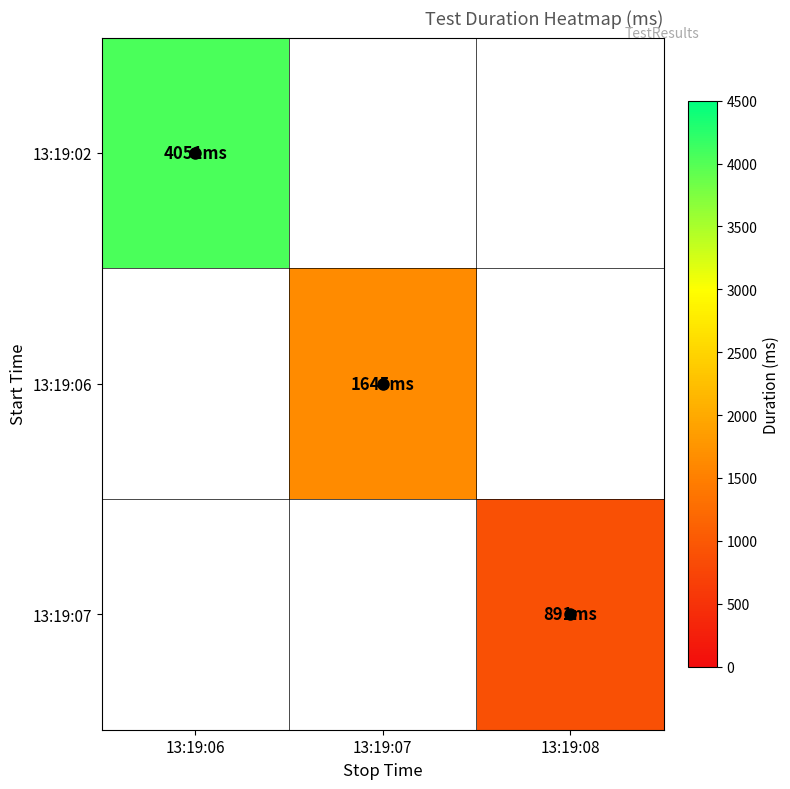

Which has a higher value, 13:19:07 or 13:19:08?

13:19:07